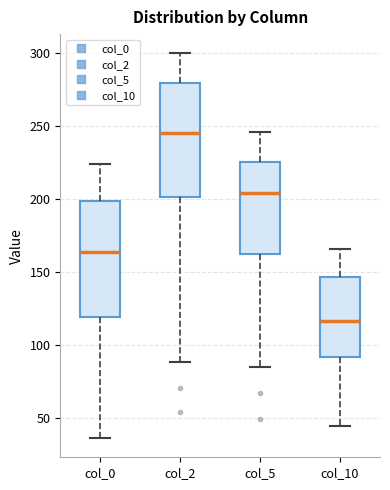

Where does the median line of the box for col_0 sit on the y-axis? The values are not printed on the chart, so give them approximately, as read against the axis.

165